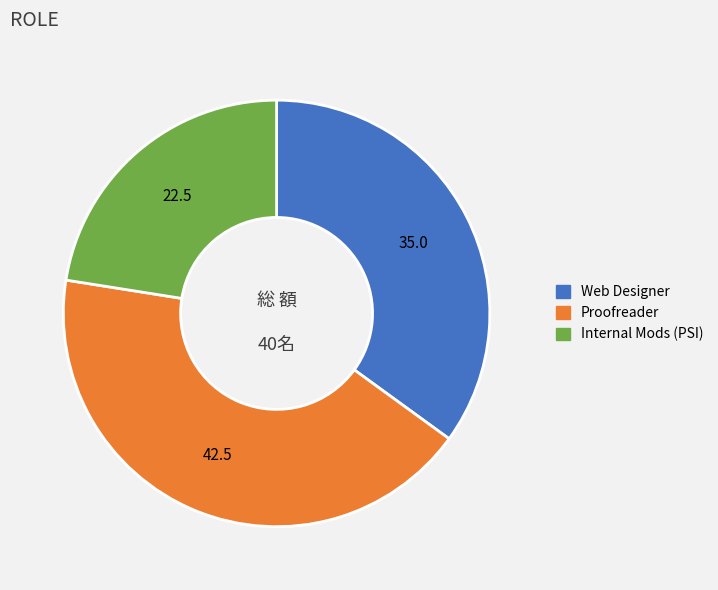

Combined, do Proofreader and Web Designer account for over 50%?

Yes